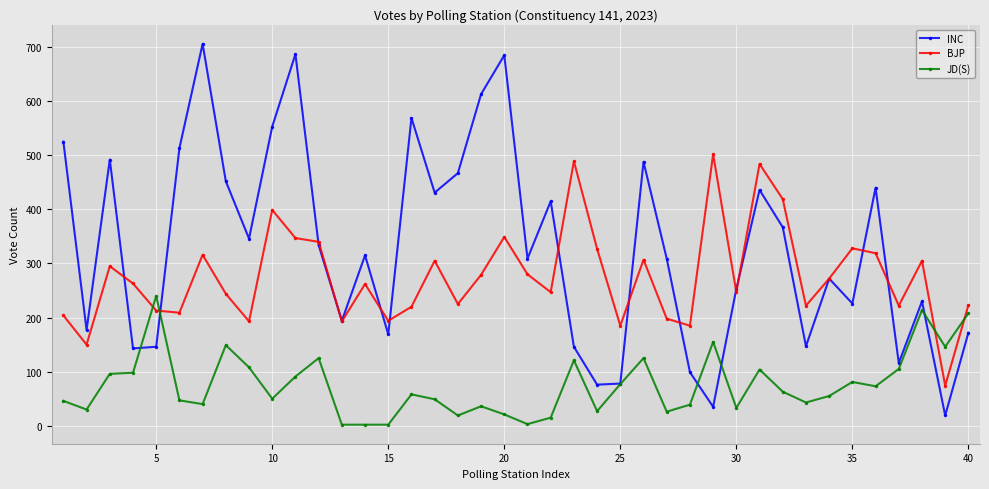

How many interior local valleys does the INC series have?

13